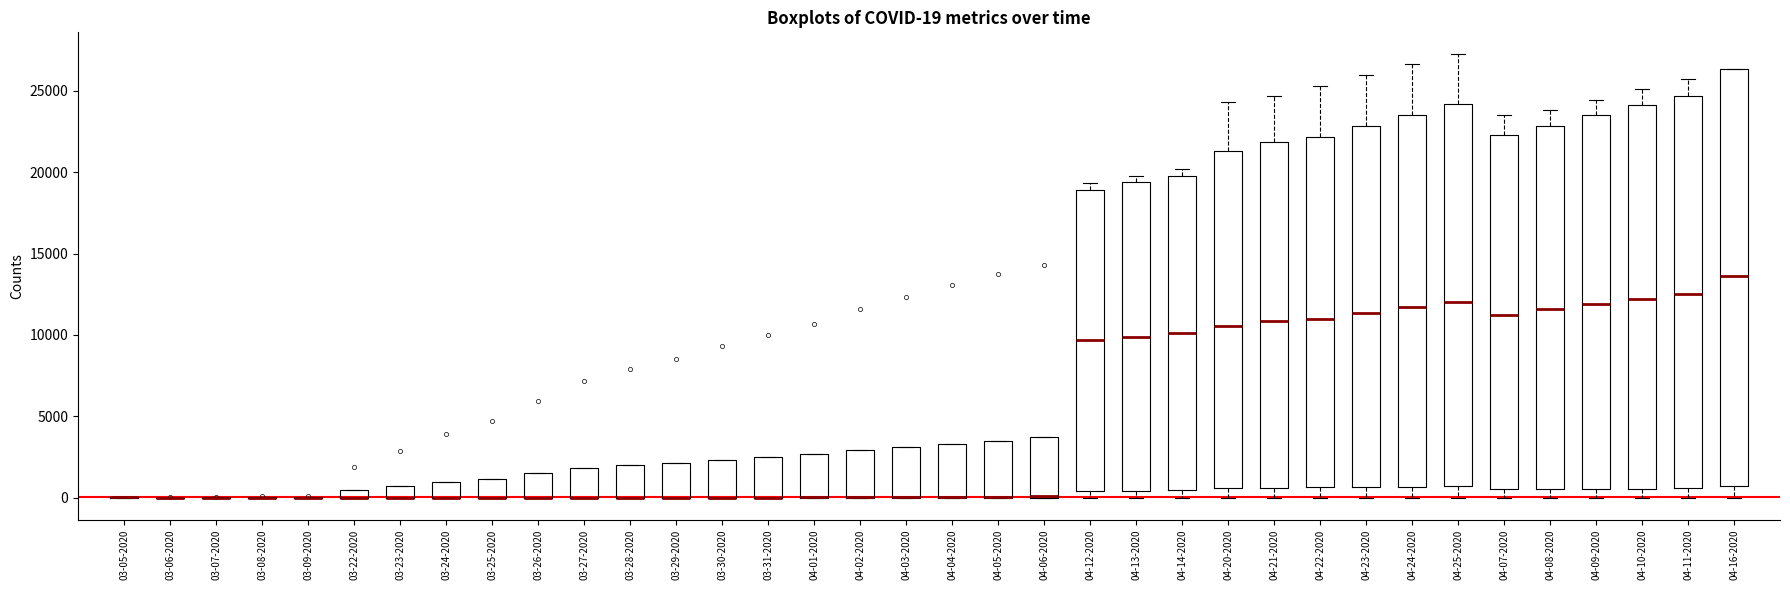

Which box is the tallest, from its lower edge to its upper edge?

04-16-2020